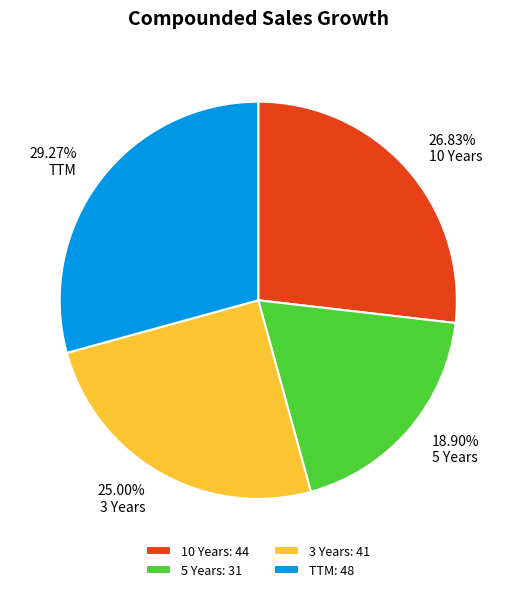

To the nearest percent, what portion does TTM represent?

29%